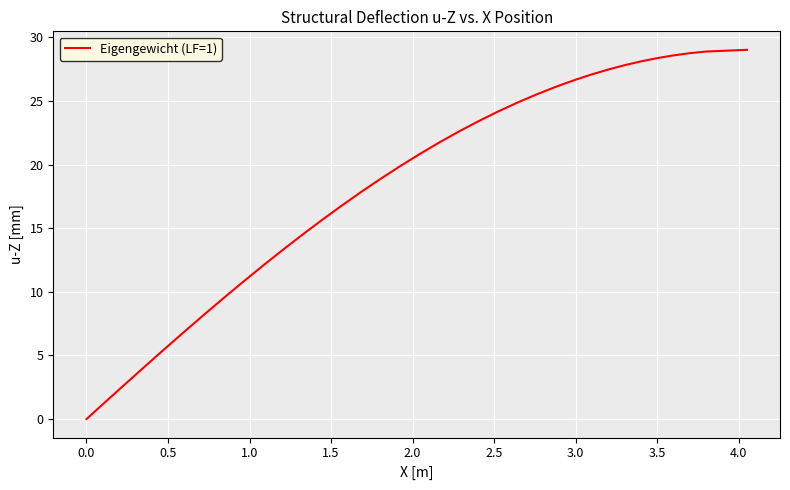

What is the greatest value displayed?

29.0